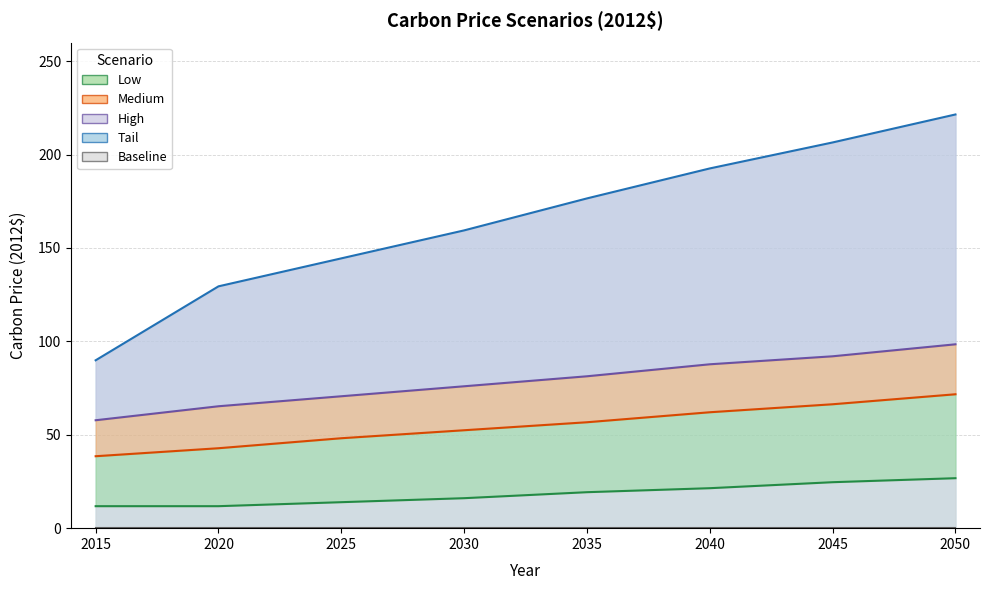

True or false: High has more than 1 points higher than both neighbors.

False